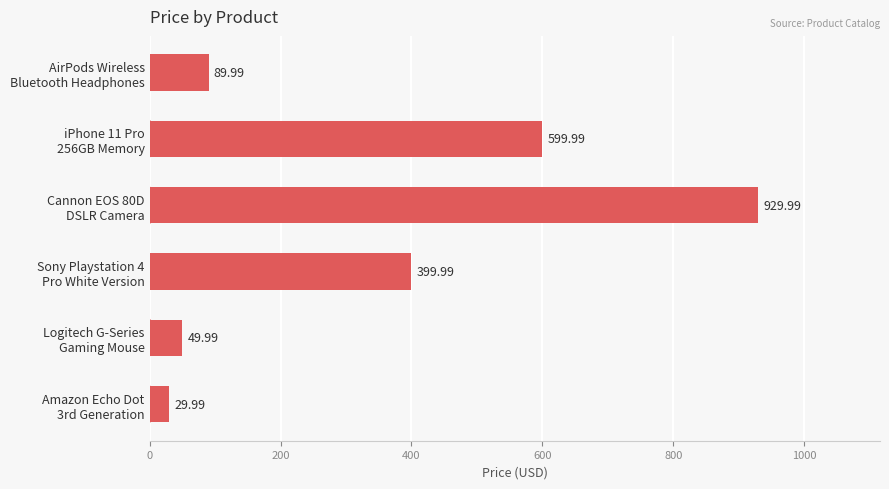

List the labels in order of value, largest first.

Cannon EOS 80D
DSLR Camera, iPhone 11 Pro
256GB Memory, Sony Playstation 4
Pro White Version, AirPods Wireless
Bluetooth Headphones, Logitech G-Series
Gaming Mouse, Amazon Echo Dot
3rd Generation